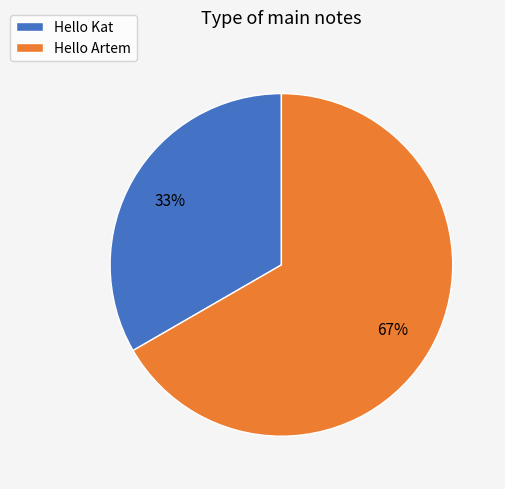

Rank the categories by value from highest to lowest.

Hello Artem, Hello Kat